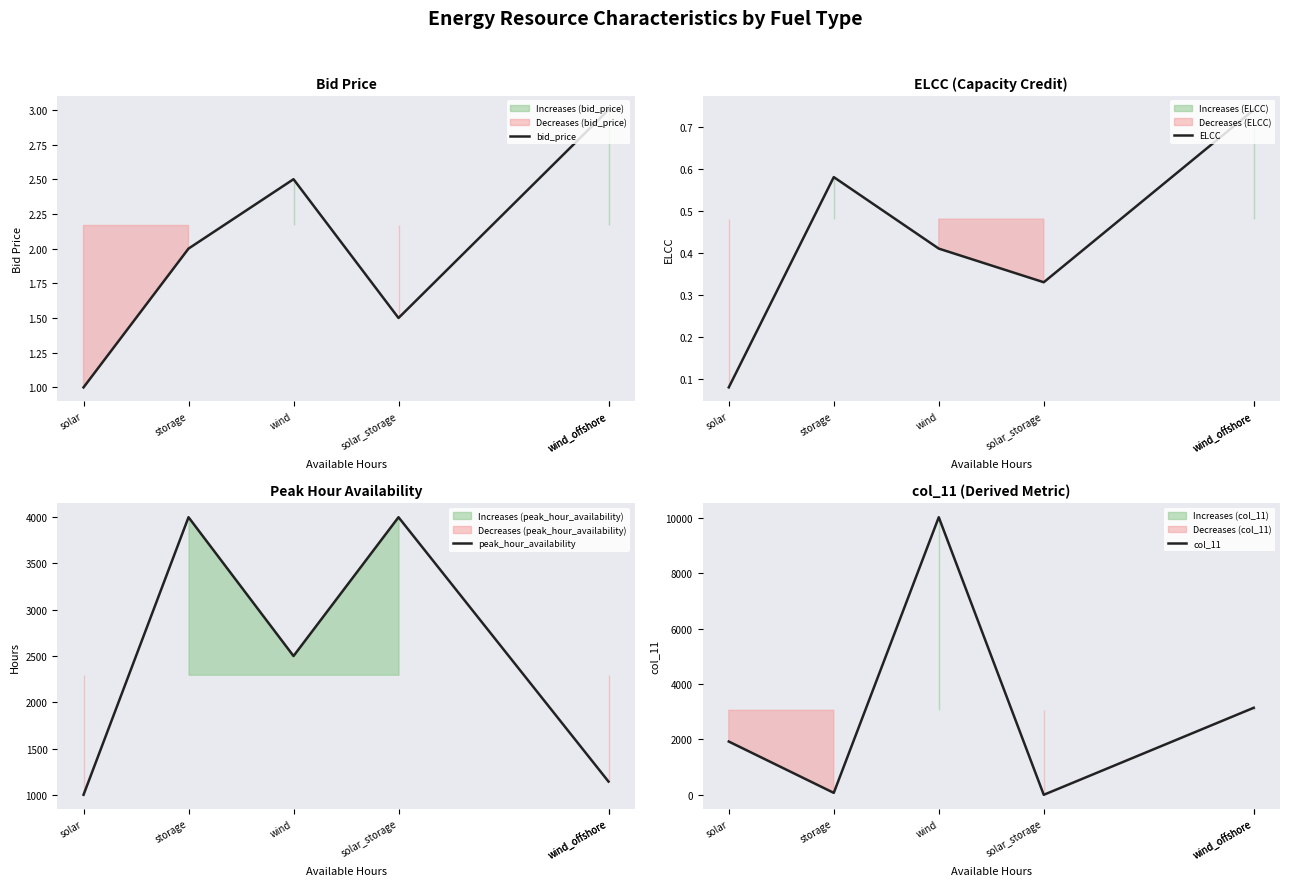

What is the average value of the bid_price series?

2.2